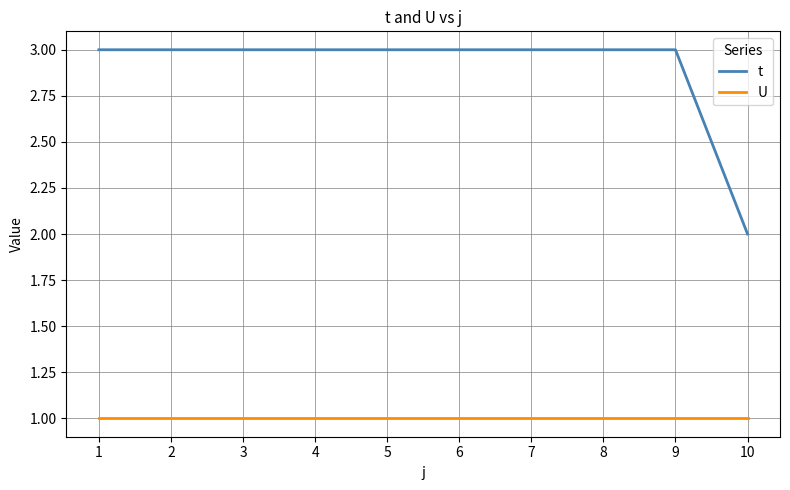

The value of t at 9 is 5. True or false?

False